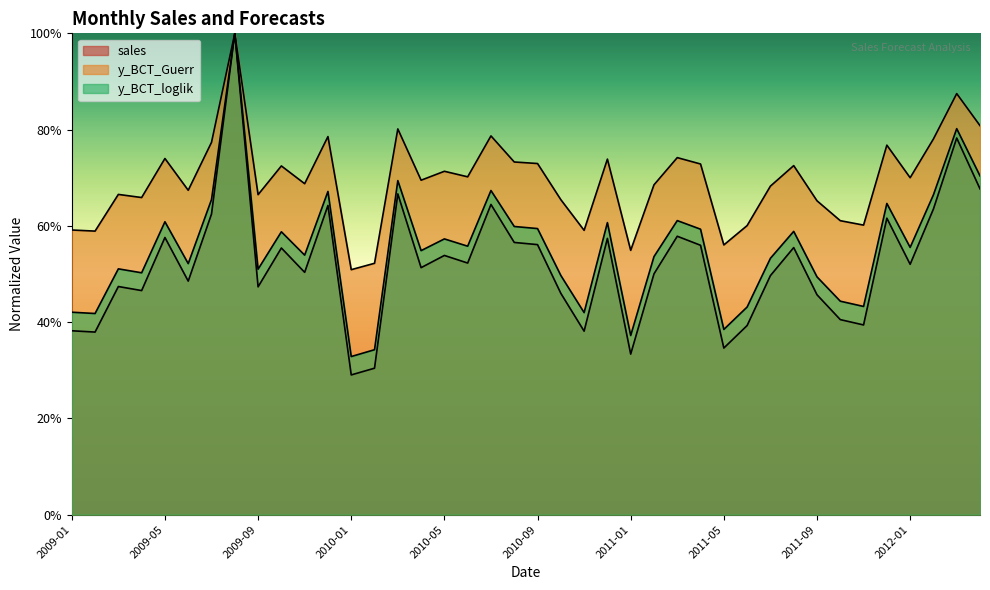

At which label does sales reach its minimum?

2010-01